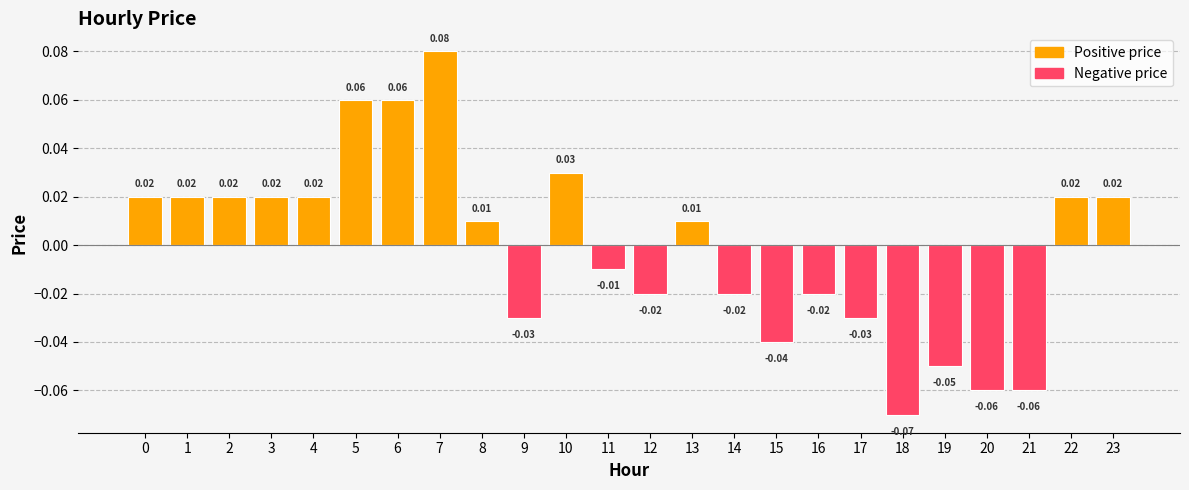

How many bars are there in total?

24